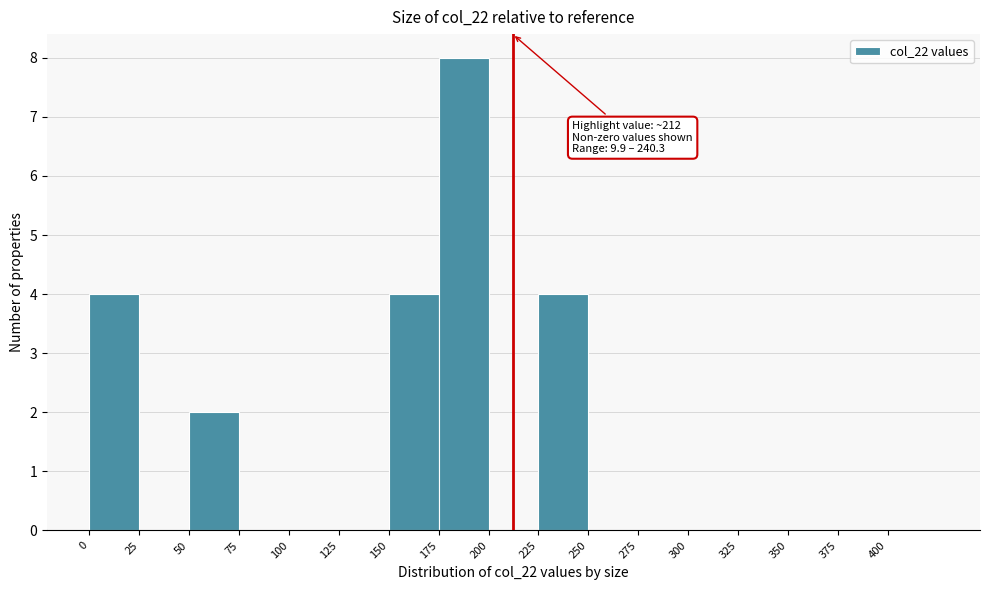

Which range on the x-axis has the tallest bar?

175 to 200